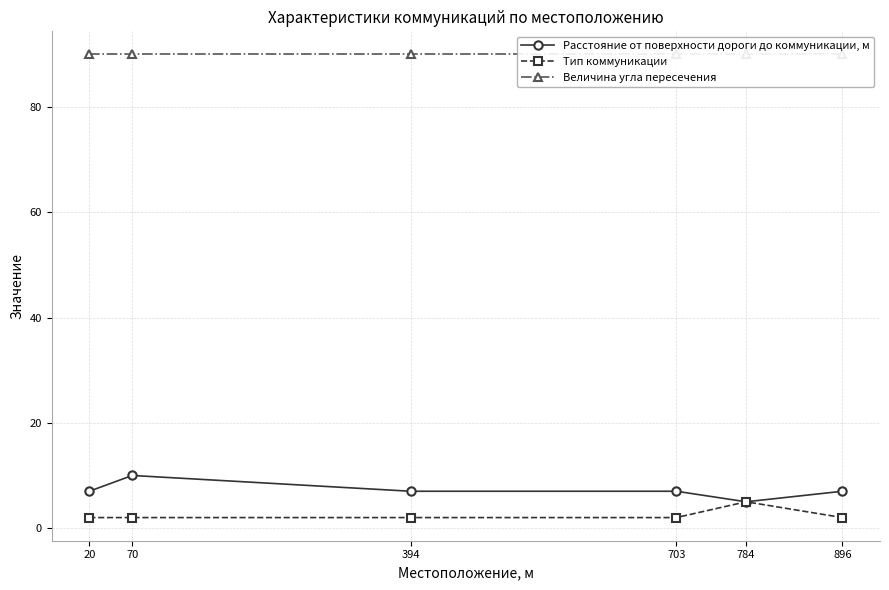

Where is the first local maximum for Расстояние от поверхности дороги до коммуникации, м?

70